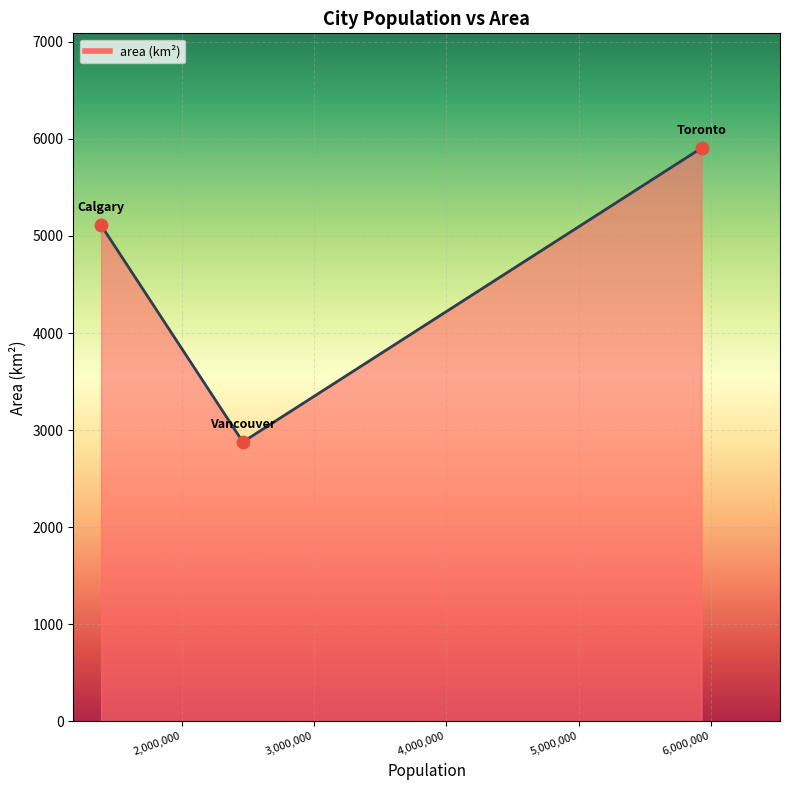

What is the difference between the maximum and minimum values?

3027.2